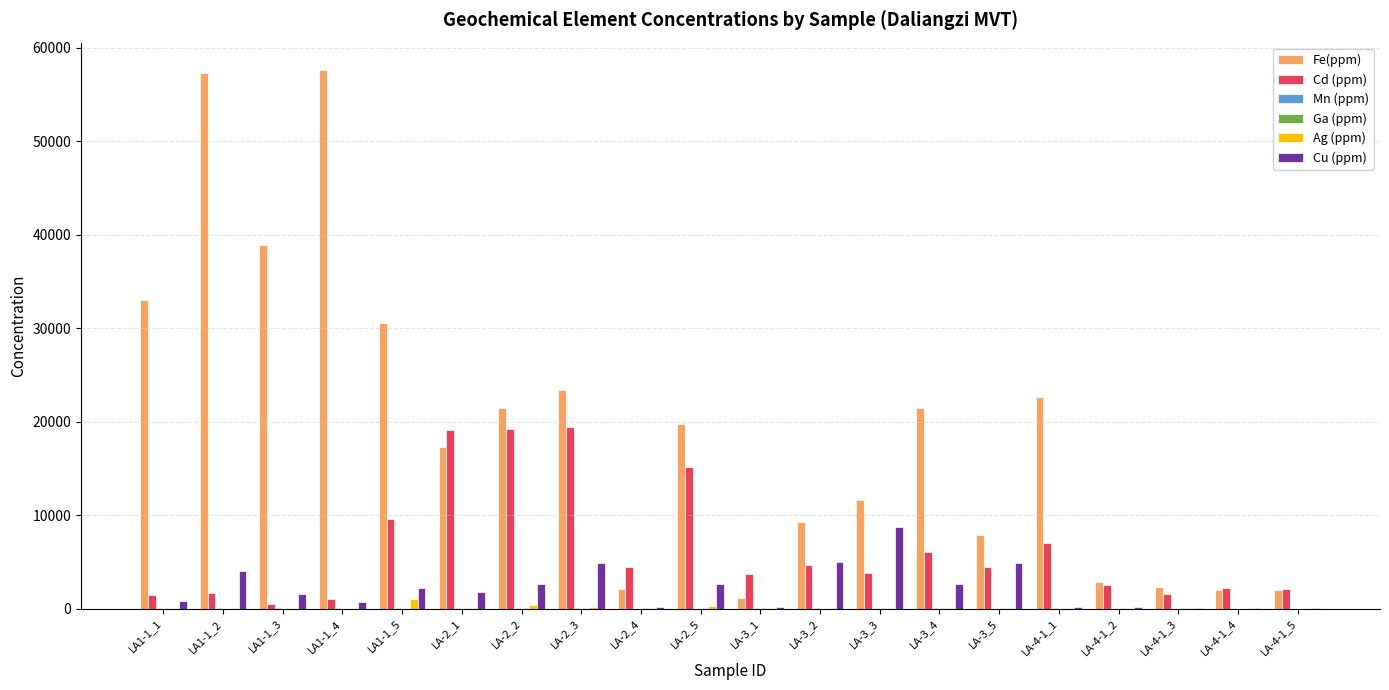

At which label is Fe(ppm) closest to 29424?

LA1-1_5